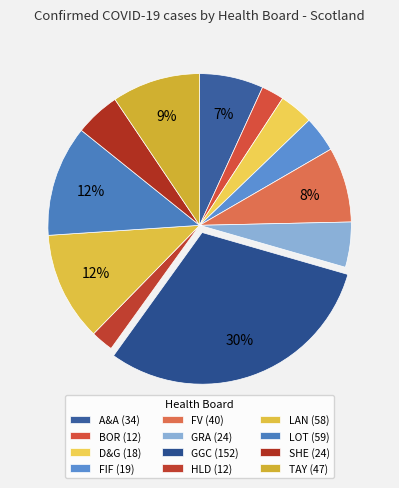

What percentage is NOT represented by FIF?

96.2%